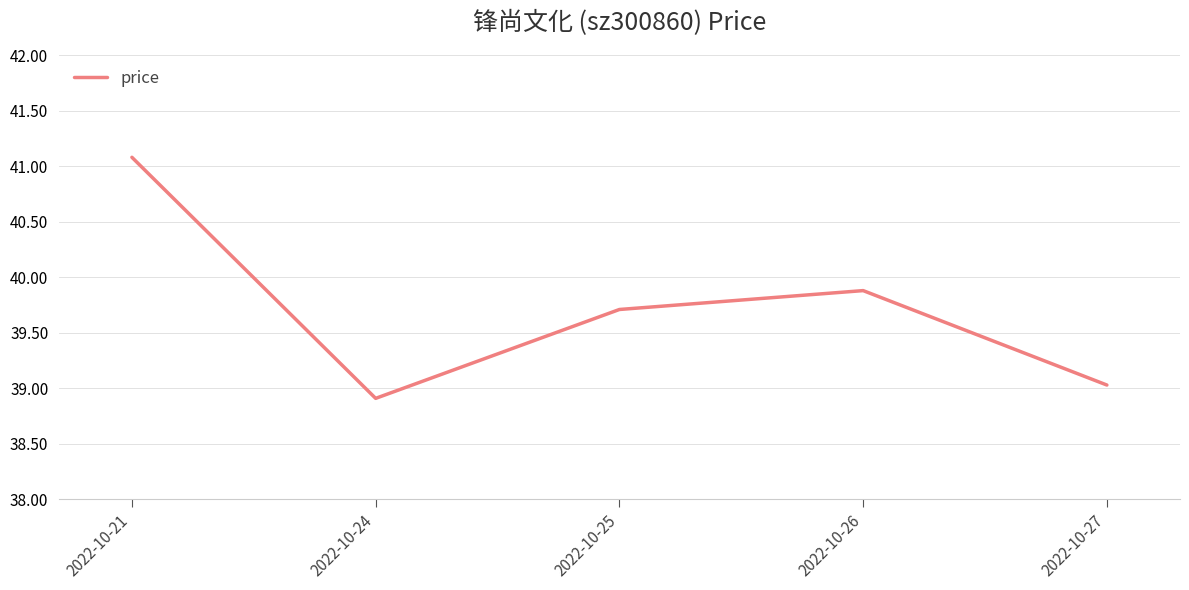

At which category does the data reach its first local valley?

2022-10-24